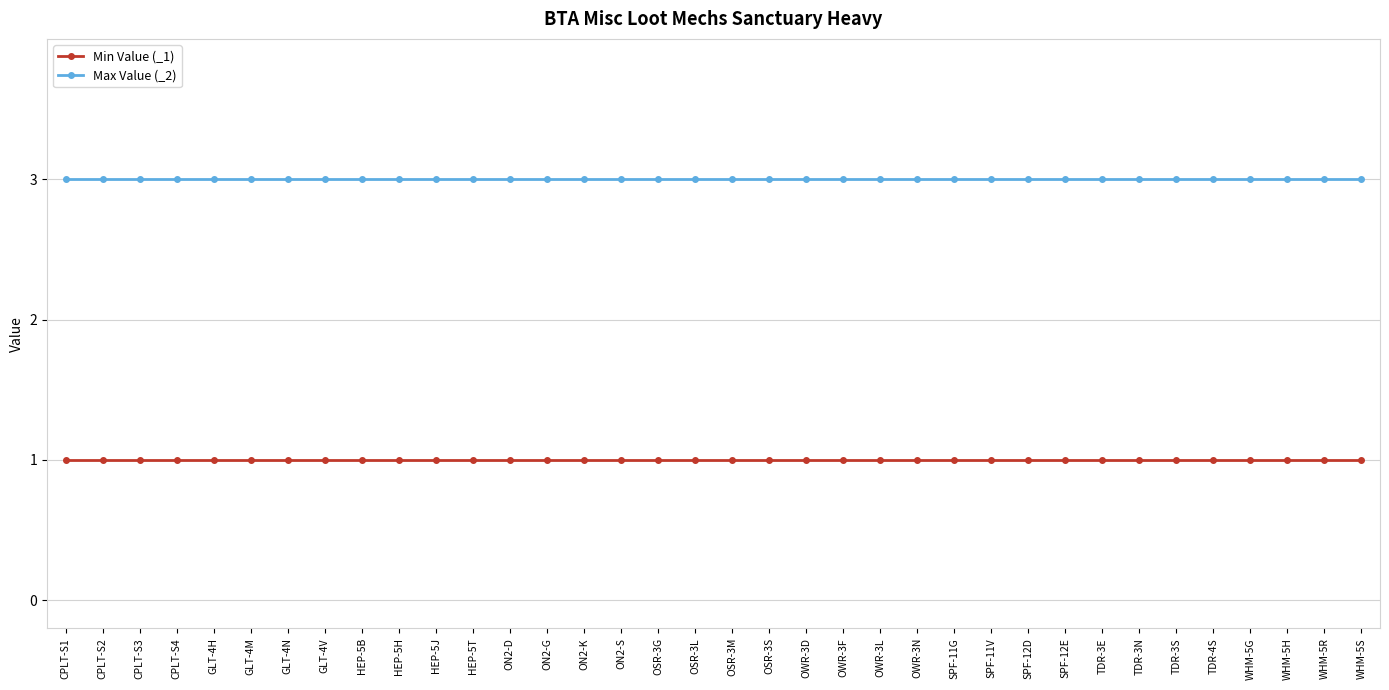

Rank the series at TDR-4S from lowest to highest value.

Min Value (_1), Max Value (_2)